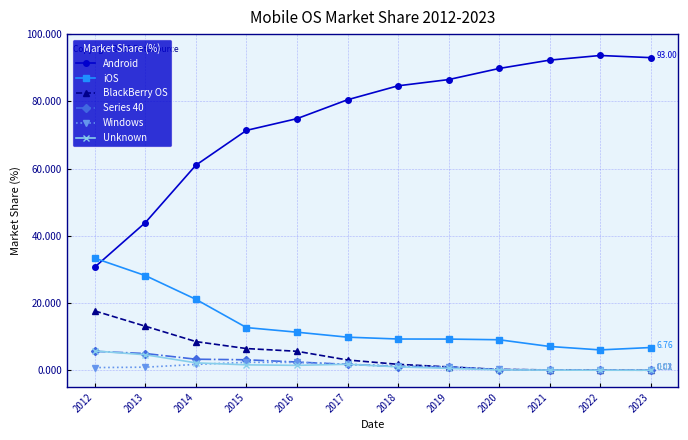

True or false: Android and Series 40 cross at least once.

False